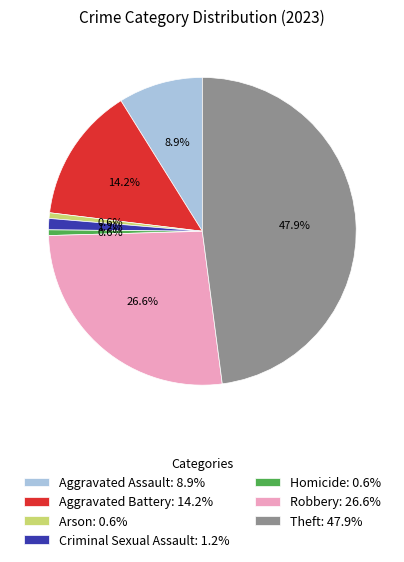

To the nearest percent, what is the average slice percentage?

14%